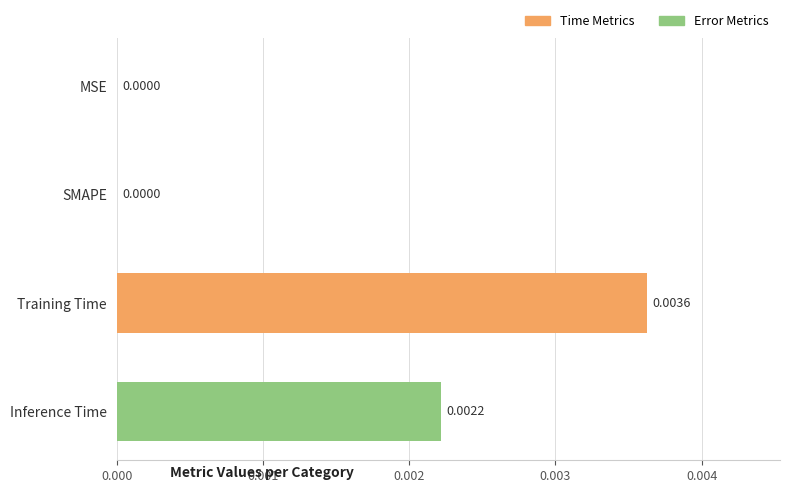

Which label corresponds to the largest value in the chart?

Training Time